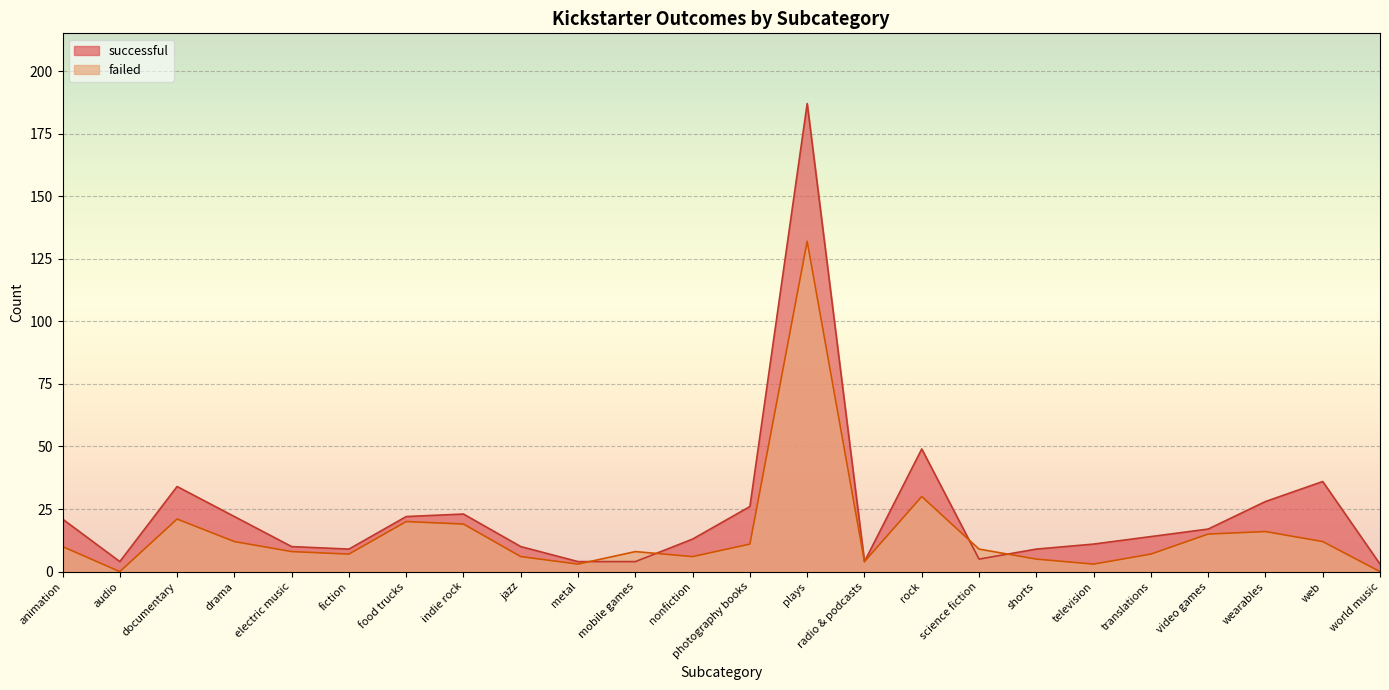

What is the sum of all failed values?

364